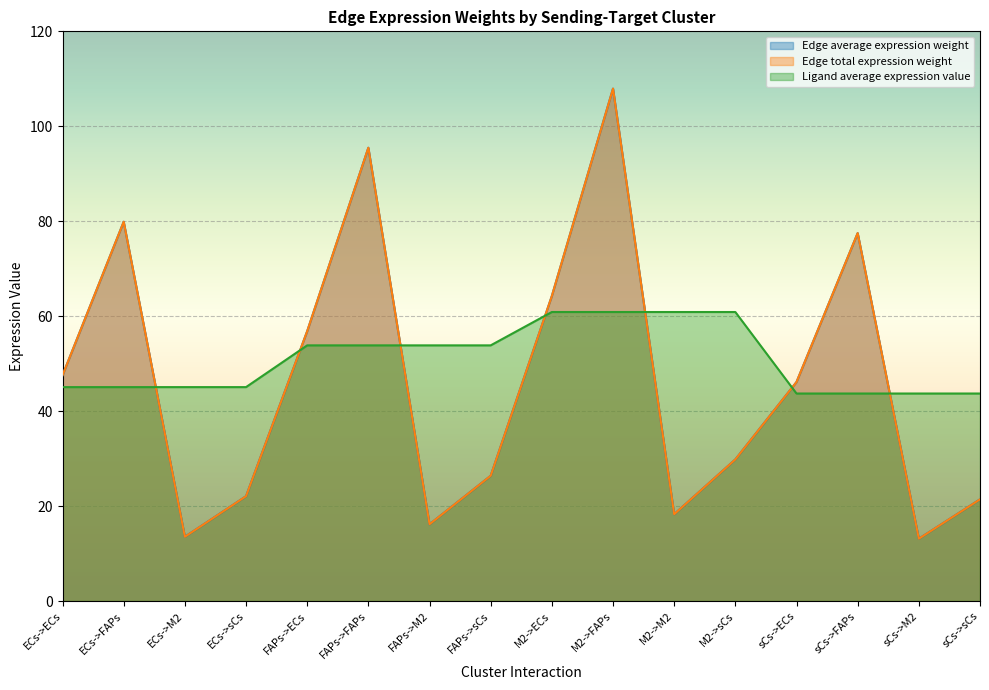

Is it true that Edge total expression weight equals 107.9 at M2->FAPs?

True